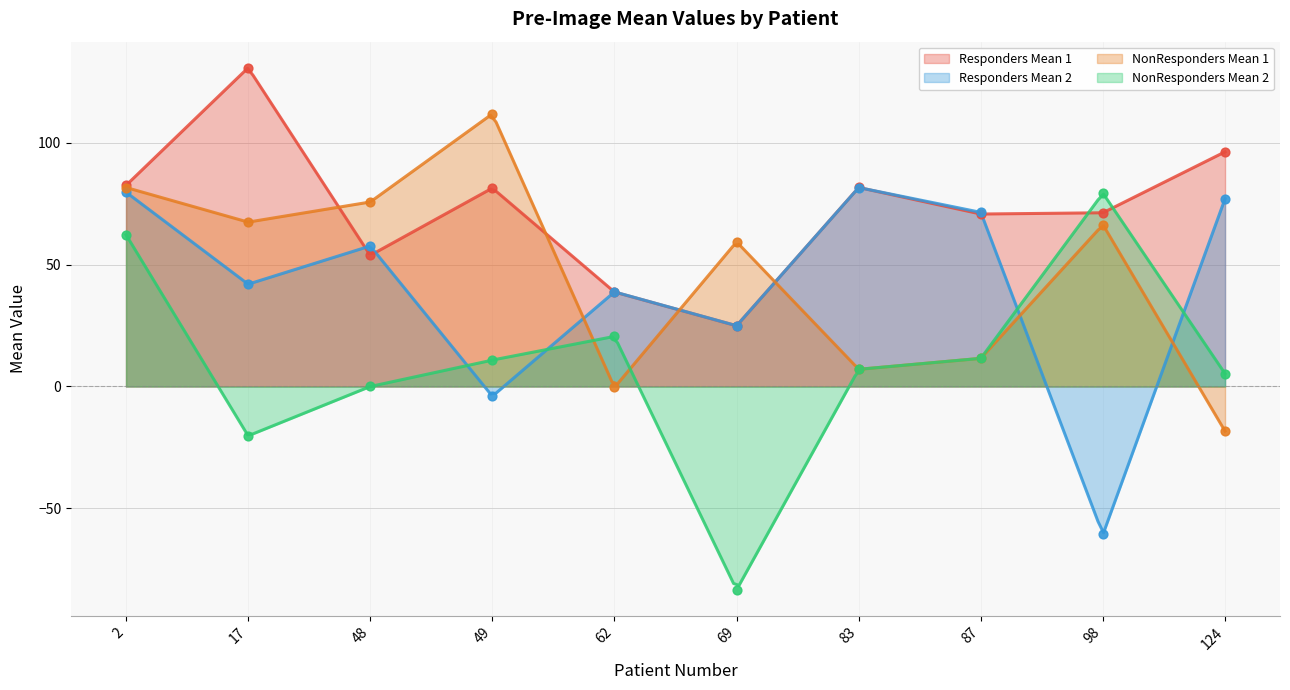

What are all the series names shown in the legend?

Responders Mean 1, Responders Mean 2, NonResponders Mean 1, NonResponders Mean 2